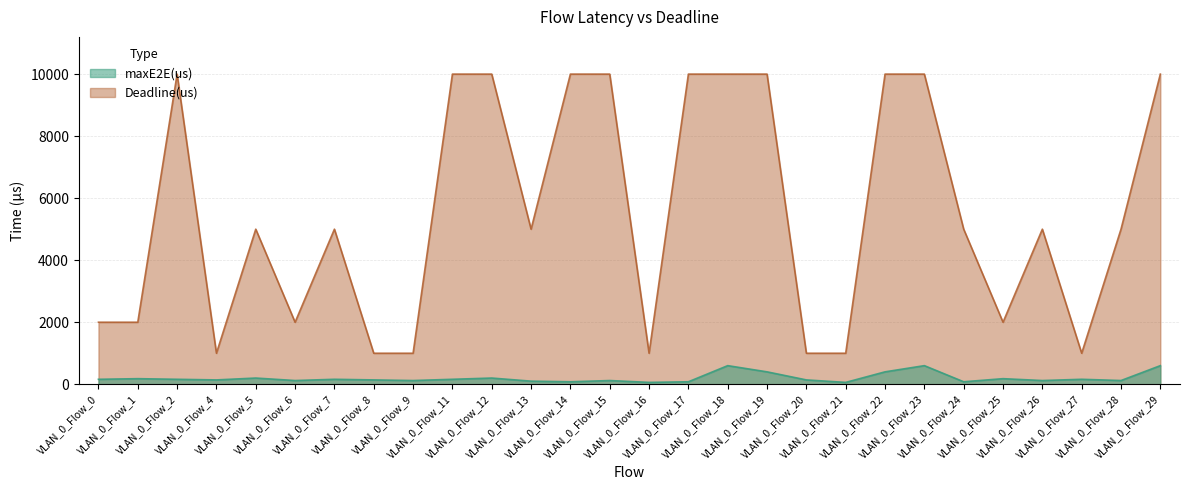

What is the value of the maxE2E(us) point at the 16th from the left?

80